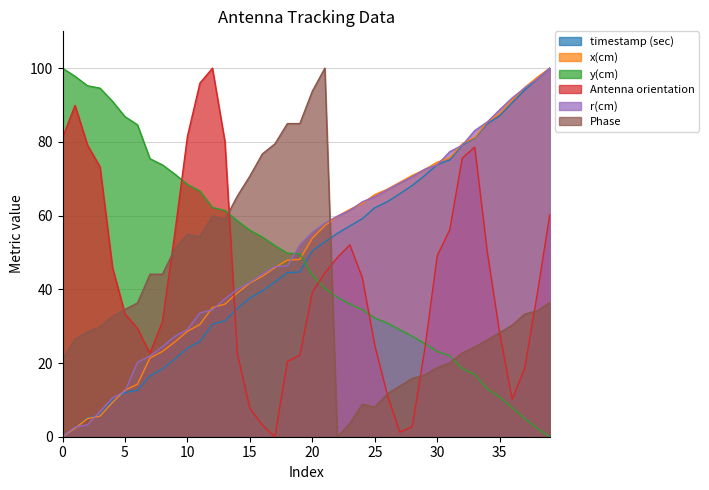

Reading right to left, transcribe all the data shown in this chart.

timestamp (sec): 39=100.0	38=97.0	37=94.0	36=90.6	35=87.1	34=84.9	33=81.0	32=79.1	31=75.1	30=73.8	29=70.9	28=68.2	27=65.9	26=63.8	25=62.1	24=59.2	23=57.2	22=55.2	21=52.8	20=50.4	19=44.7	18=44.5	17=41.9	16=39.6	15=37.6	14=34.8	13=31.5	12=30.5	11=25.8	10=24.0	9=21.1	8=18.4	7=16.5	6=12.6	5=12.0	4=9.8	3=5.8	2=5.1	1=2.4	0=0.0
x(cm): 39=100.0	38=97.5	37=94.7	36=91.4	35=87.7	34=85.4	33=81.2	32=79.5	31=75.7	30=74.5	29=72.5	28=70.9	27=69.0	26=67.1	25=65.7	24=63.3	23=61.7	22=59.8	21=57.3	20=53.9	19=48.1	18=47.9	17=45.9	16=43.6	15=41.7	14=39.0	13=36.0	12=35.1	11=30.5	10=28.6	9=25.7	8=23.1	7=21.4	6=14.2	5=12.6	4=9.3	3=5.6	2=4.9	1=2.3	0=0.0
y(cm): 39=0.0	38=2.3	37=4.9	36=7.9	35=10.8	34=13.0	33=16.9	32=18.5	31=22.0	30=23.1	29=25.3	28=27.2	27=29.0	26=30.8	25=32.2	24=34.5	23=36.0	22=37.8	21=40.3	20=43.9	19=49.7	18=49.8	17=51.9	16=54.2	15=56.0	14=58.6	13=61.4	12=62.2	11=66.6	10=68.5	9=71.2	8=73.7	7=75.4	6=84.6	5=86.8	4=91.0	3=94.6	2=95.2	1=97.8	0=100.0
Antenna orientation: 39=60.2	38=38.6	37=18.5	36=10.2	35=28.0	34=50.3	33=78.6	32=75.6	31=56.2	30=49.1	29=23.8	28=2.8	27=1.2	26=11.4	25=24.8	24=43.1	23=52.1	22=48.6	21=44.4	20=39.2	19=22.1	18=20.4	17=0.0	16=3.1	15=7.7	14=22.5	13=80.1	12=100.0	11=96.0	10=81.5	9=55.5	8=31.2	7=22.6	6=29.4	5=33.3	4=45.9	3=73.2	2=79.1	1=89.9	0=81.2
r(cm): 39=100.0	38=97.0	37=94.6	36=91.9	35=88.7	34=85.4	33=83.1	32=79.1	31=77.3	30=73.8	29=72.6	28=70.5	27=68.8	26=67.0	25=65.1	24=63.7	23=61.4	22=59.8	21=58.0	20=55.5	19=52.0	18=46.3	17=46.2	16=44.1	15=41.9	14=40.0	13=37.4	12=34.5	11=33.6	10=29.1	9=27.3	8=24.5	7=21.9	6=20.2	5=12.3	4=10.5	3=6.9	2=3.2	1=2.6	0=0.0
Phase: 39=36.4	38=34.2	37=33.3	36=30.3	35=28.3	34=26.3	33=24.3	32=22.7	31=20.0	30=18.7	29=16.7	28=15.8	27=13.7	26=11.6	25=8.0	24=8.8	23=3.6	22=0.0	21=100.0	20=93.8	19=85.0	18=85.0	17=79.5	16=76.8	15=70.7	14=65.3	13=58.9	12=59.9	11=54.3	10=54.9	9=51.0	8=44.1	7=44.1	6=36.3	5=34.6	4=32.7	3=29.8	2=28.5	1=26.5	0=20.9